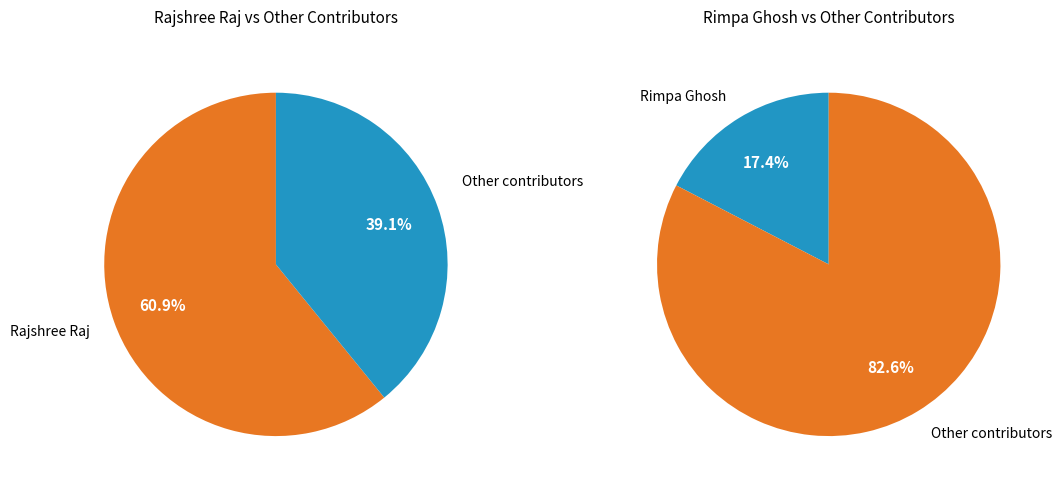

Is there a majority slice in this chart?

Yes